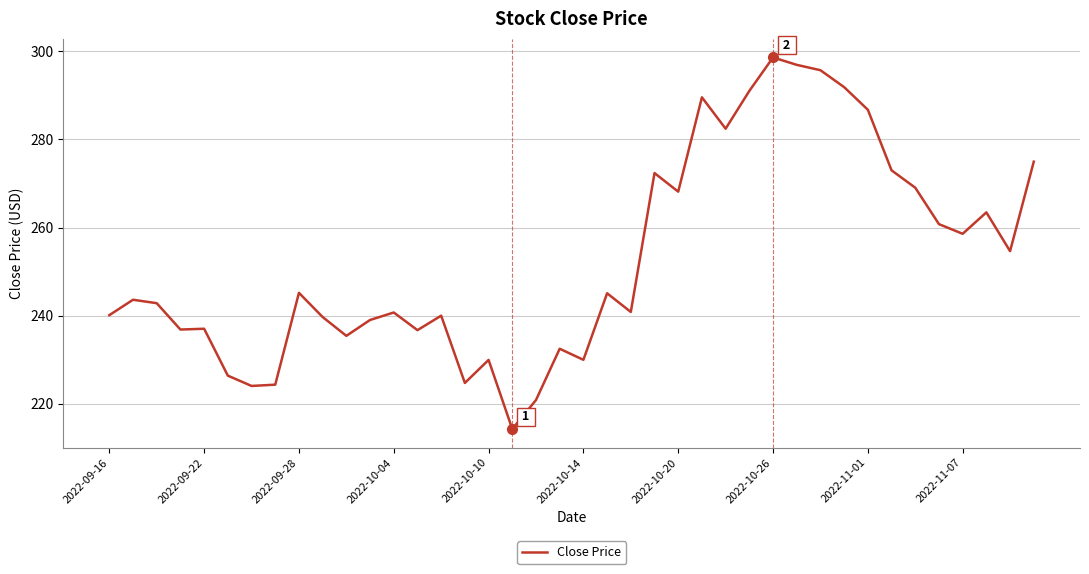

What is the maximum value shown in the chart?

298.6